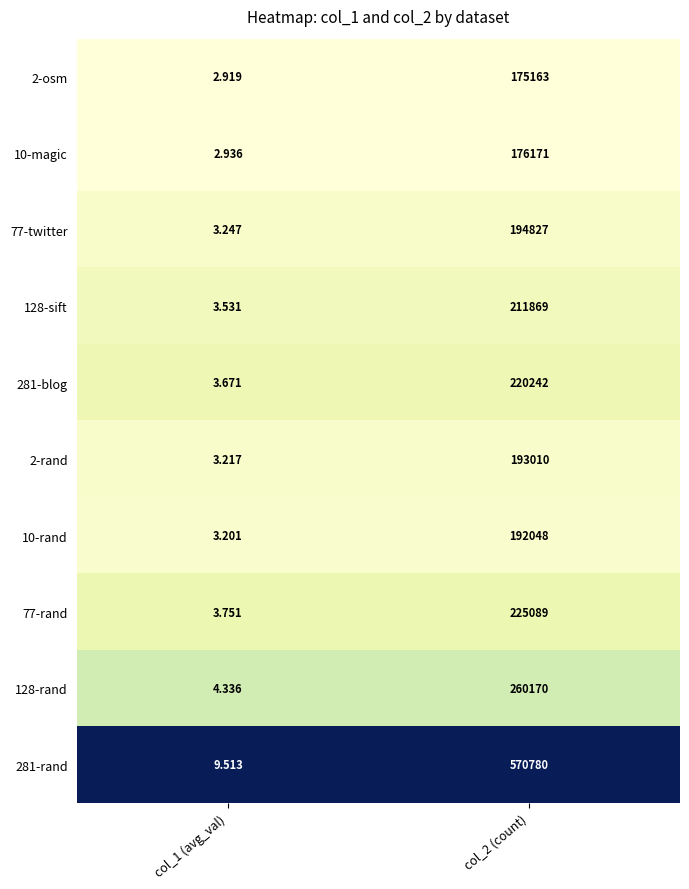

Is the value of 281-rand at col_1 (avg_val) greater than the value of 2-osm at col_1 (avg_val)?

Yes